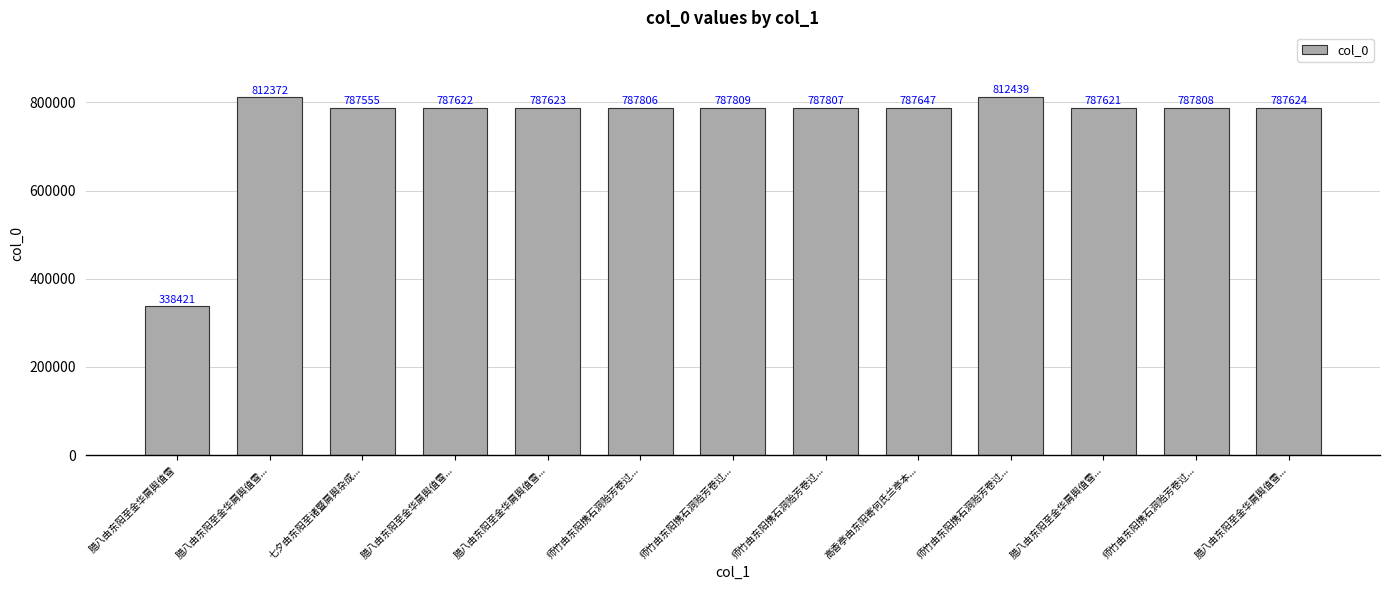

List the labels in order of value, smallest first.

腊八由东阳至金华肩舆值雪, 七夕由东阳至诸暨肩舆杂成..., 腊八由东阳至金华肩舆值雪..., 腊八由东阳至金华肩舆值雪..., 腊八由东阳至金华肩舆值雪..., 腊八由东阳至金华肩舆值雪..., 高香亭由东阳寄何氏兰亭本..., 师竹由东阳携石洞贻芳卷过..., 师竹由东阳携石洞贻芳卷过..., 师竹由东阳携石洞贻芳卷过..., 师竹由东阳携石洞贻芳卷过..., 腊八由东阳至金华肩舆值雪..., 师竹由东阳携石洞贻芳卷过...